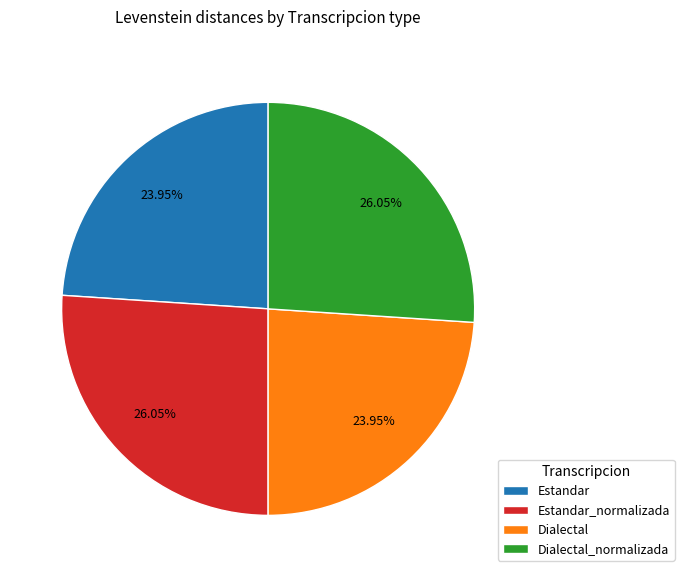

Do Estandar and Dialectal together represent more than half of the pie?

No